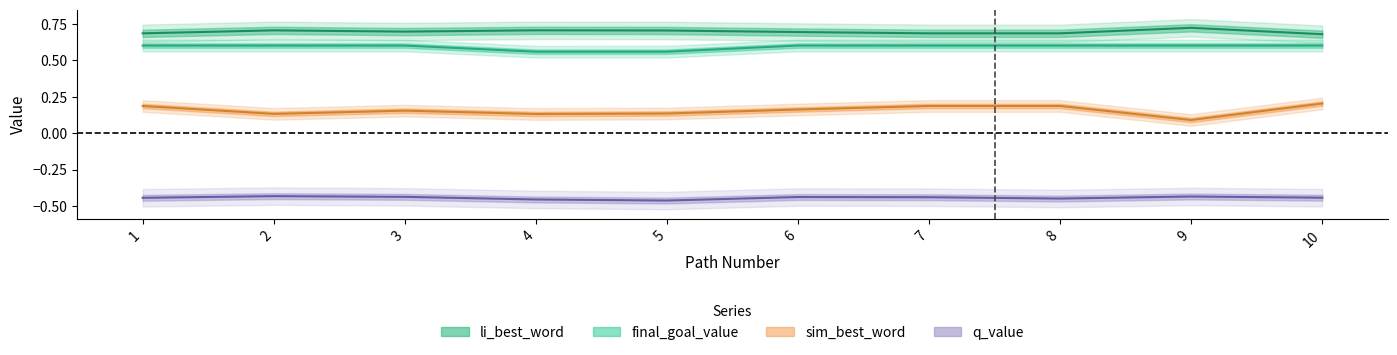

What is the sum of the final_goal_value values at 10 and 9?

1.2